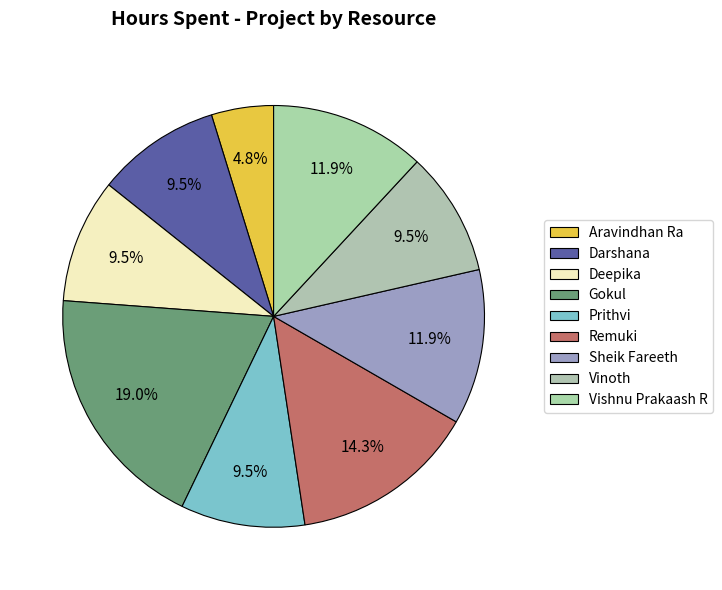

Is the sum of Darshana and Deepika greater than half?

No